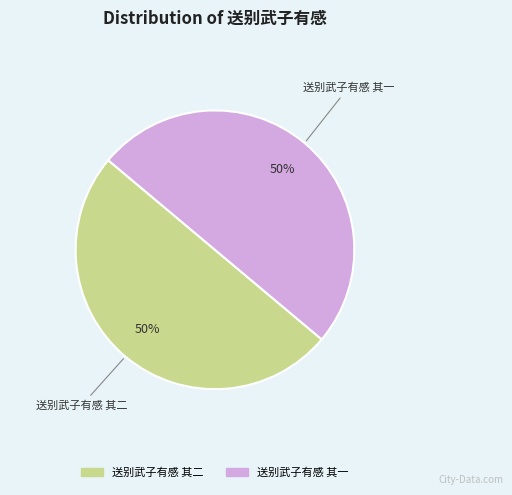

The 送别武子有感 其一 slice represents 50% of the pie. True or false?

True